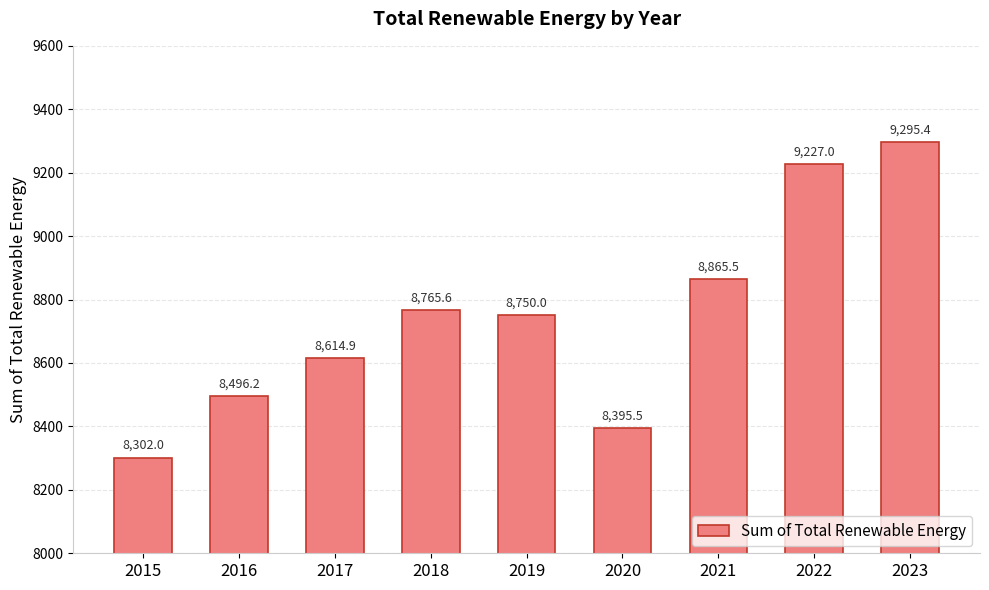

Which label corresponds to the smallest value in the chart?

2015